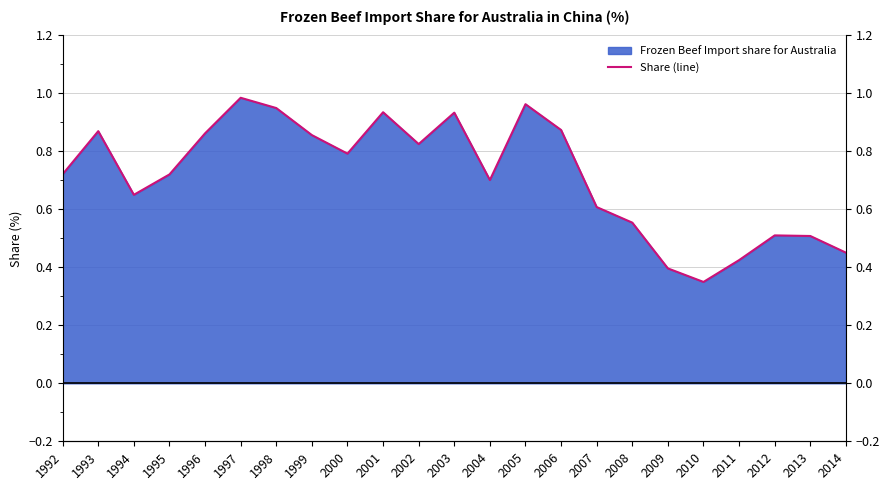

Rank the categories by value from highest to lowest.

1997, 2005, 1998, 2001, 2003, 2006, 1993, 1996, 1999, 2002, 2000, 1992, 1995, 2004, 1994, 2007, 2008, 2012, 2013, 2014, 2011, 2009, 2010